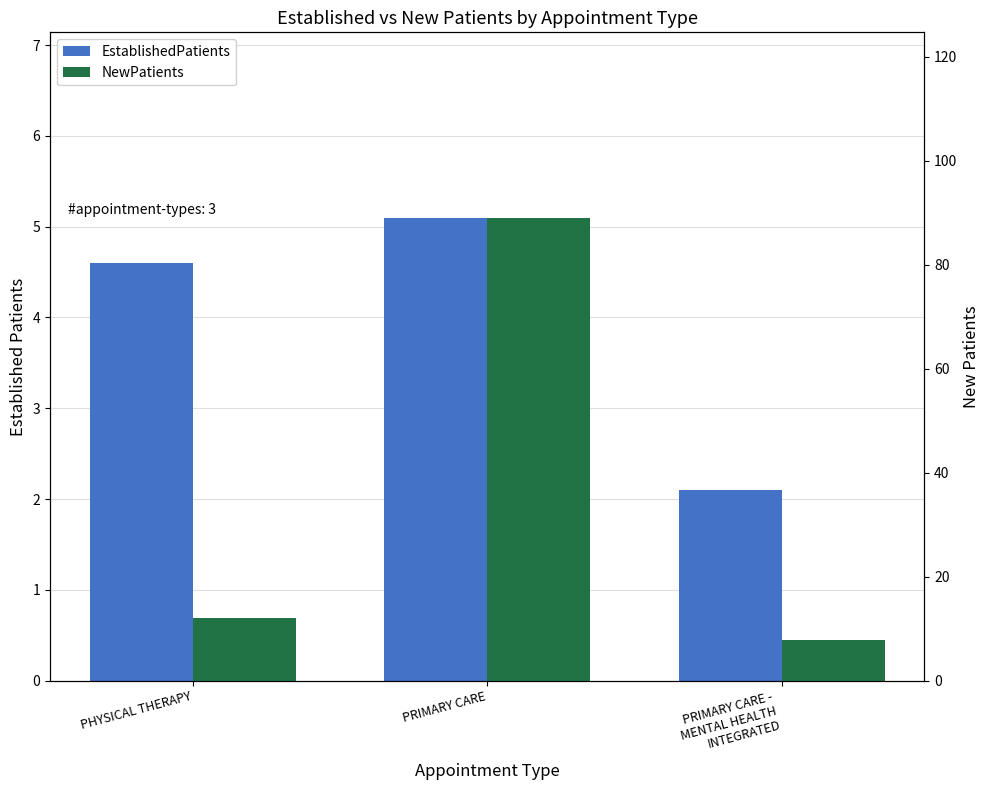

At how many categories does at least one series exceed 18?

1